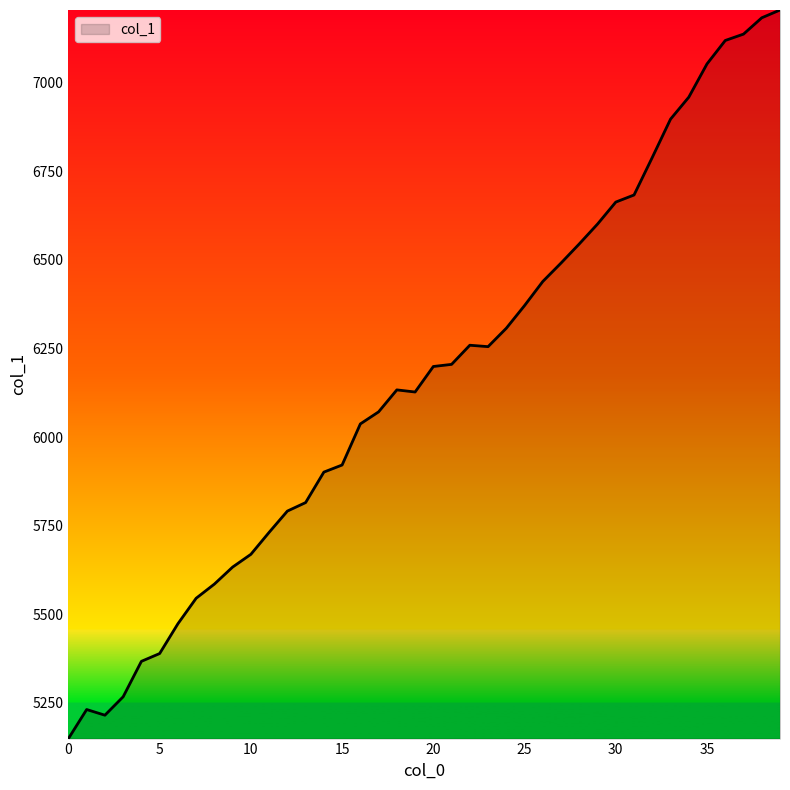

What is the difference between the maximum and minimum values?

2056